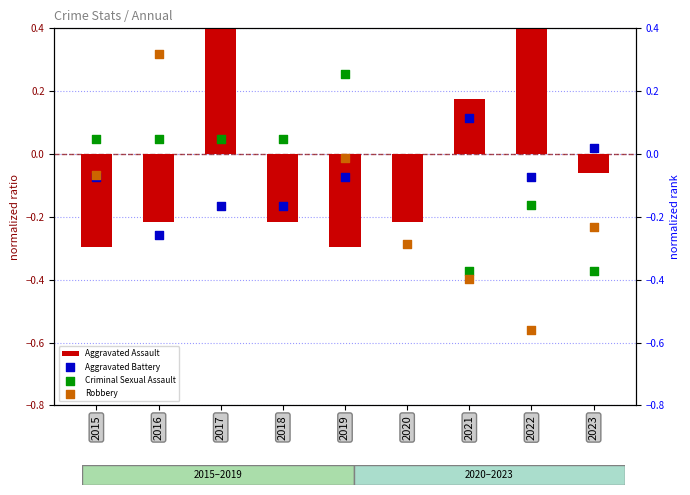

Is the value of Aggravated Battery at 2021 greater than the value of Criminal Sexual Assault at 2015?

Yes